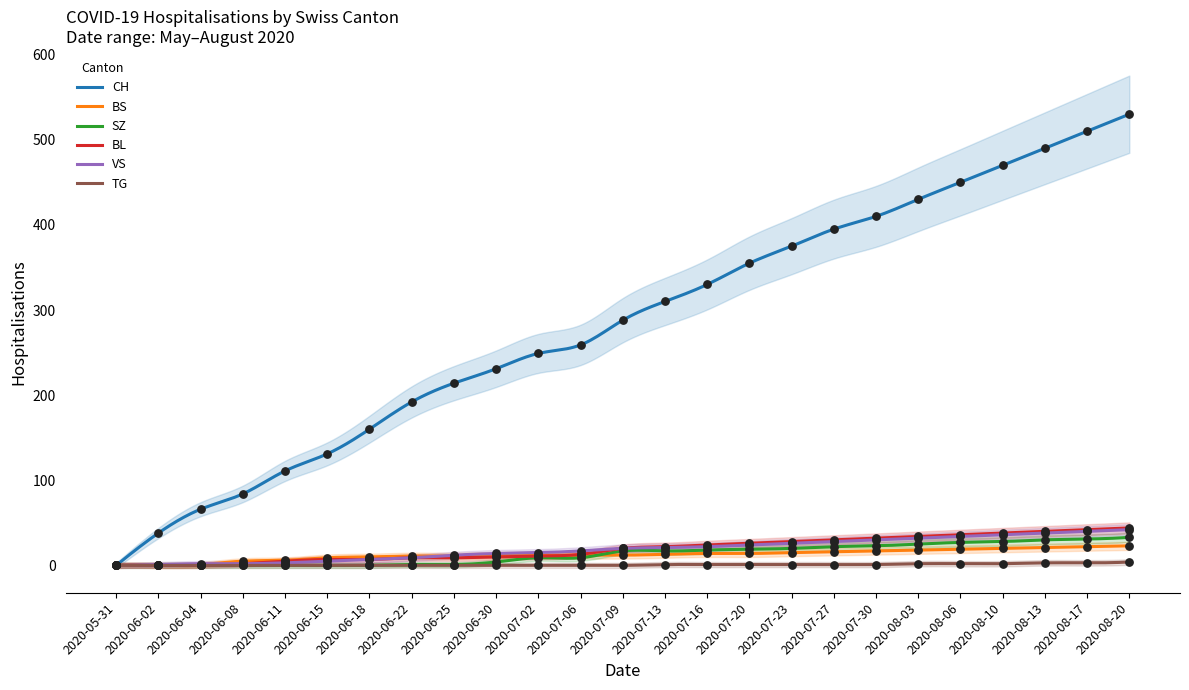

Which series has the largest total across all categories?

CH